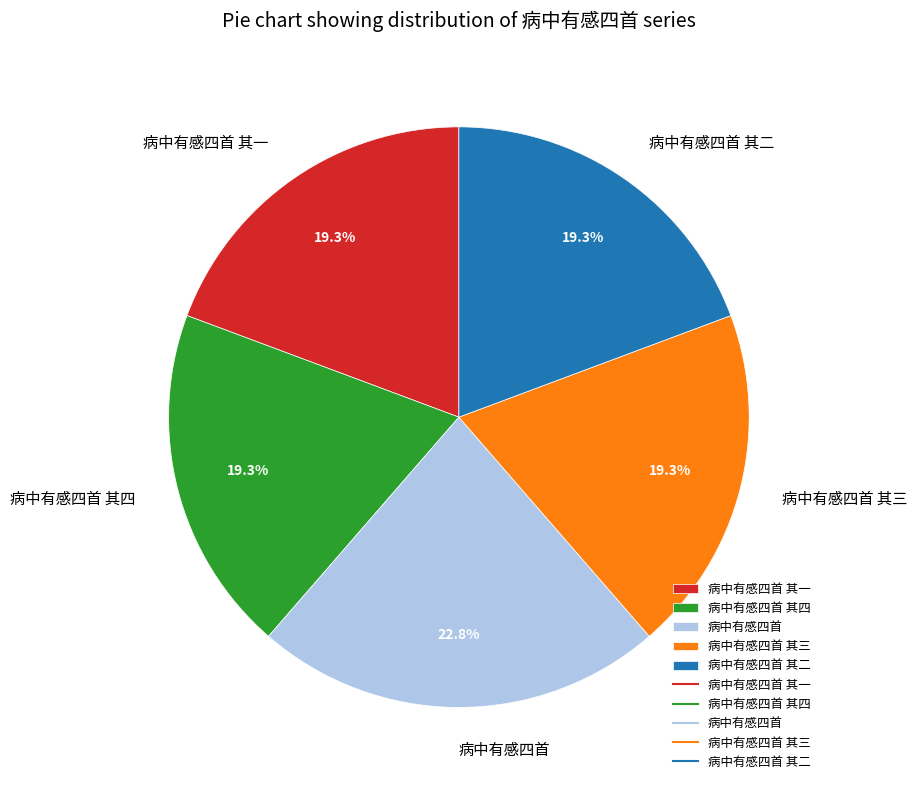

What is the ratio of the value at 病中有感四首 其一 to the value at 病中有感四首 其二?

1.0